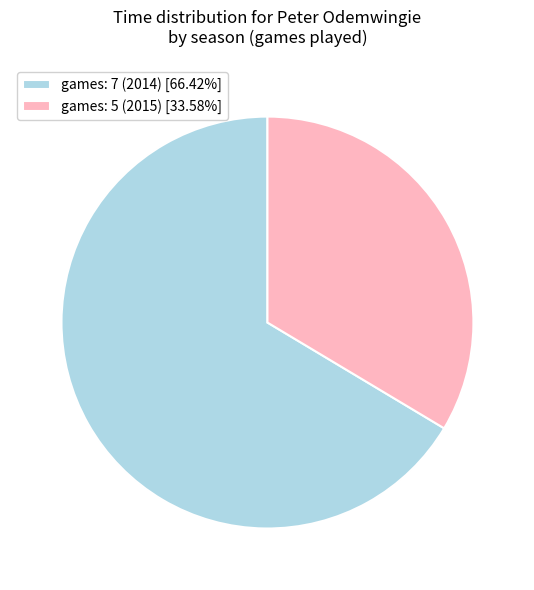

Do games: 5 (2015) [33.58%] and games: 7 (2014) [66.42%] together represent more than half of the pie?

Yes